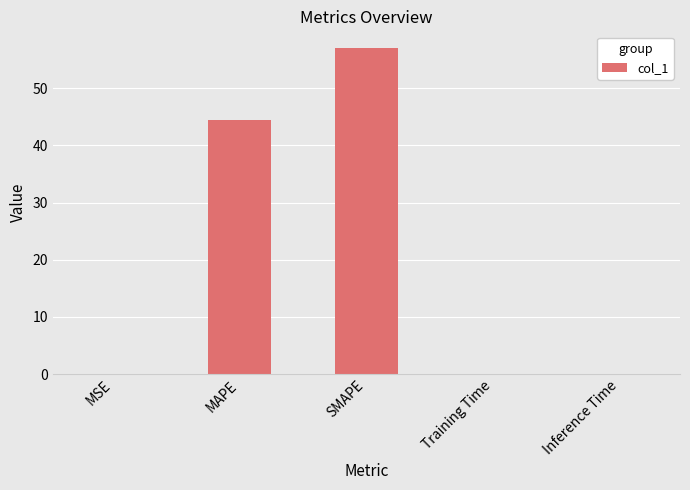

What is the greatest value displayed?

57.1